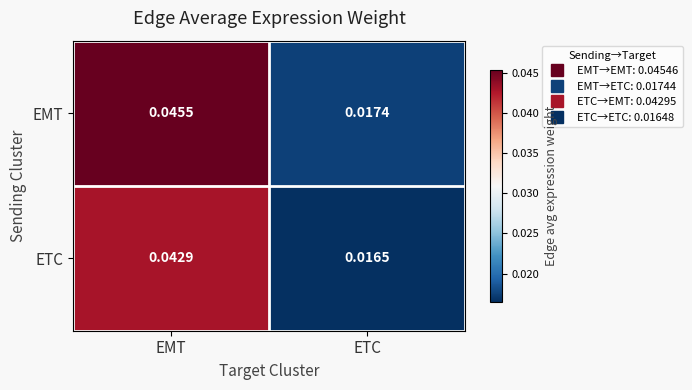

Rank the series at EMT from highest to lowest value.

EMT, ETC